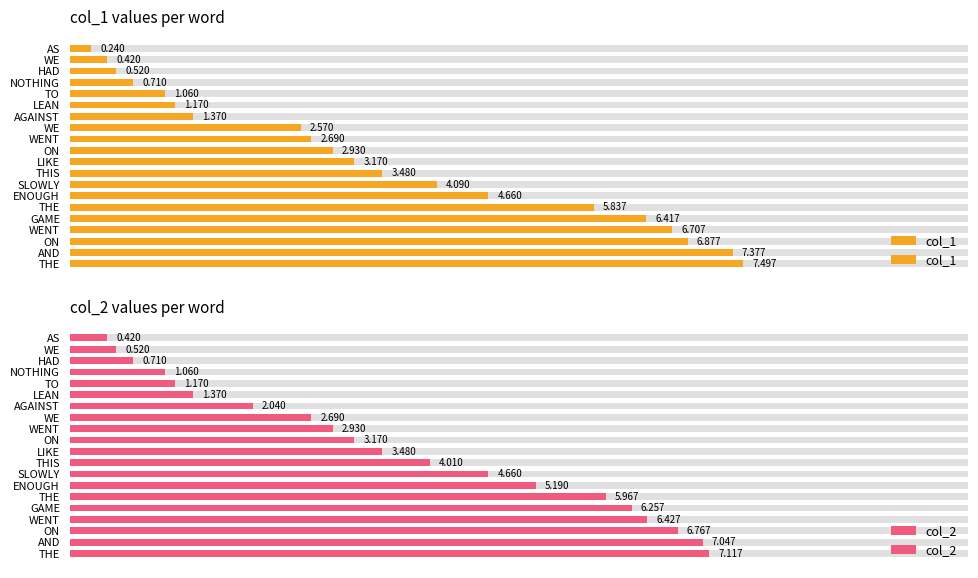

Which has a higher value, 5 or 9?

9